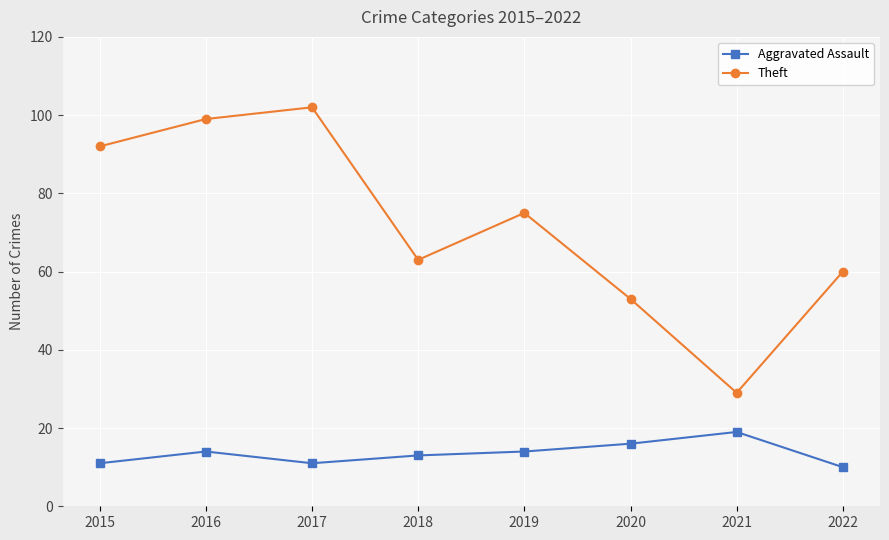

What is the lowest value of the Aggravated Assault series?

10